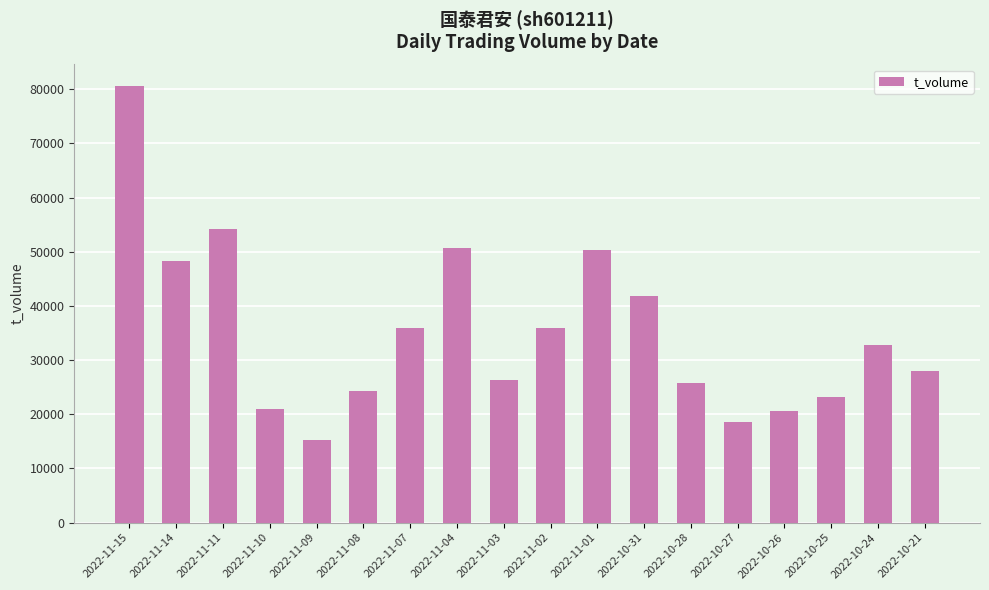

At which category does the chart reach its peak across all series?

2022-11-15